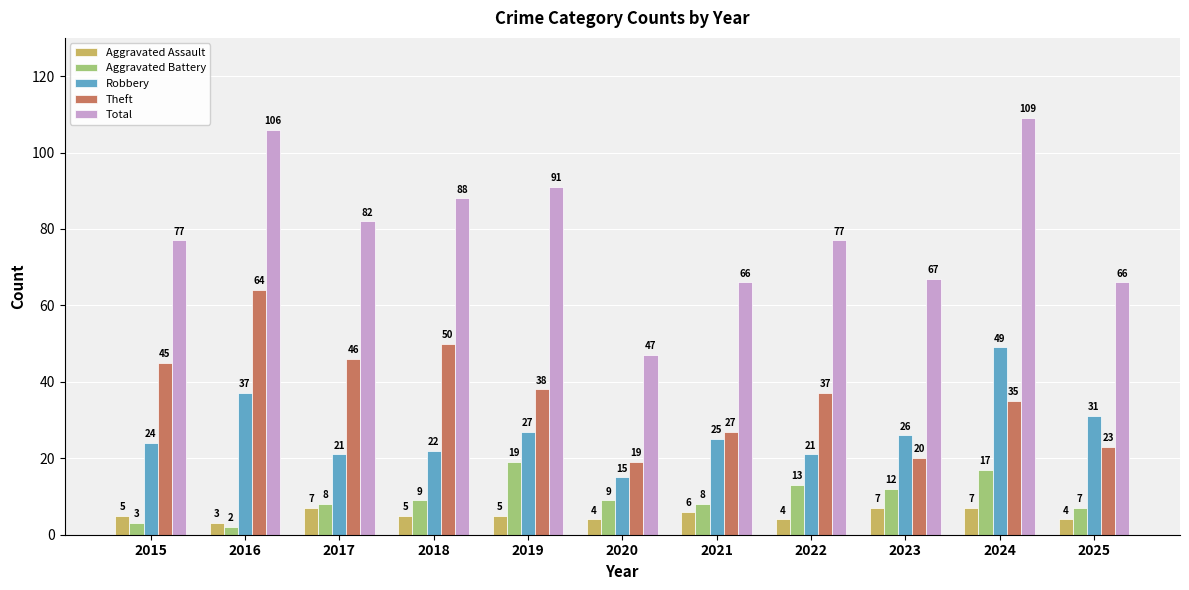

At how many categories does at least one series exceed 83?

4